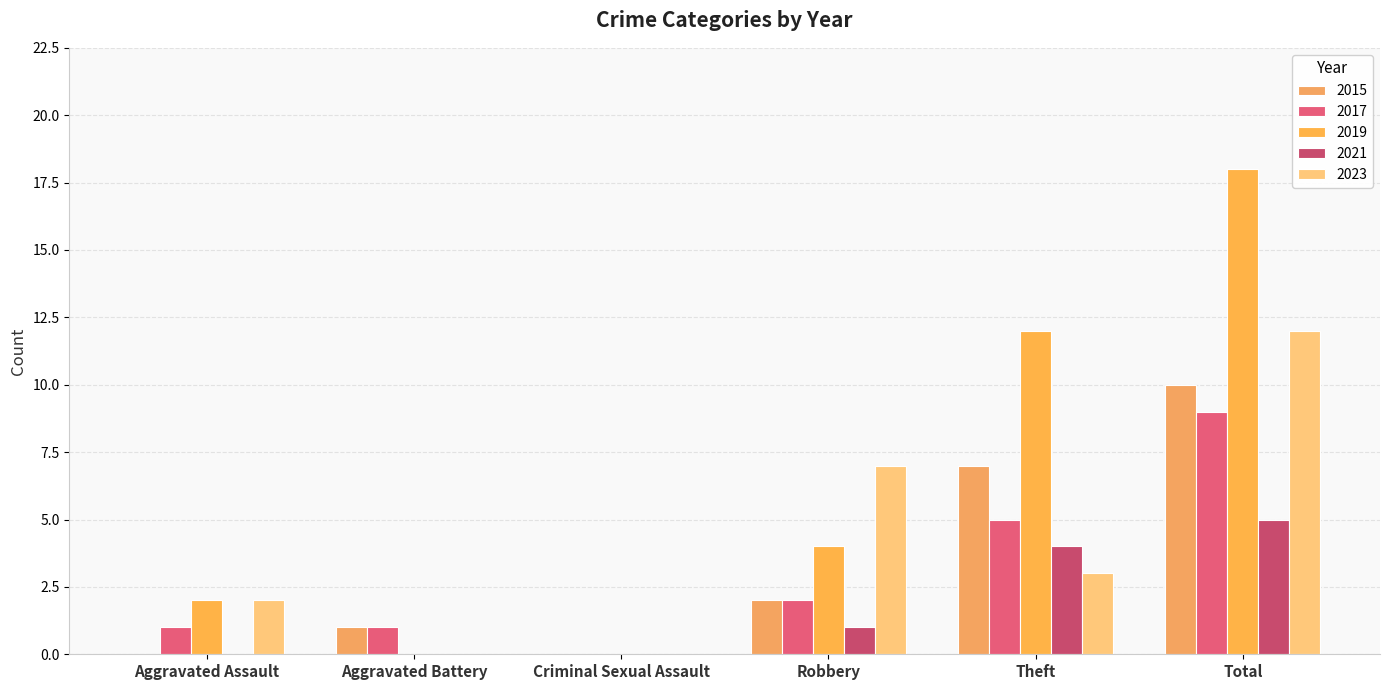

How many categories are shown in the chart?

6